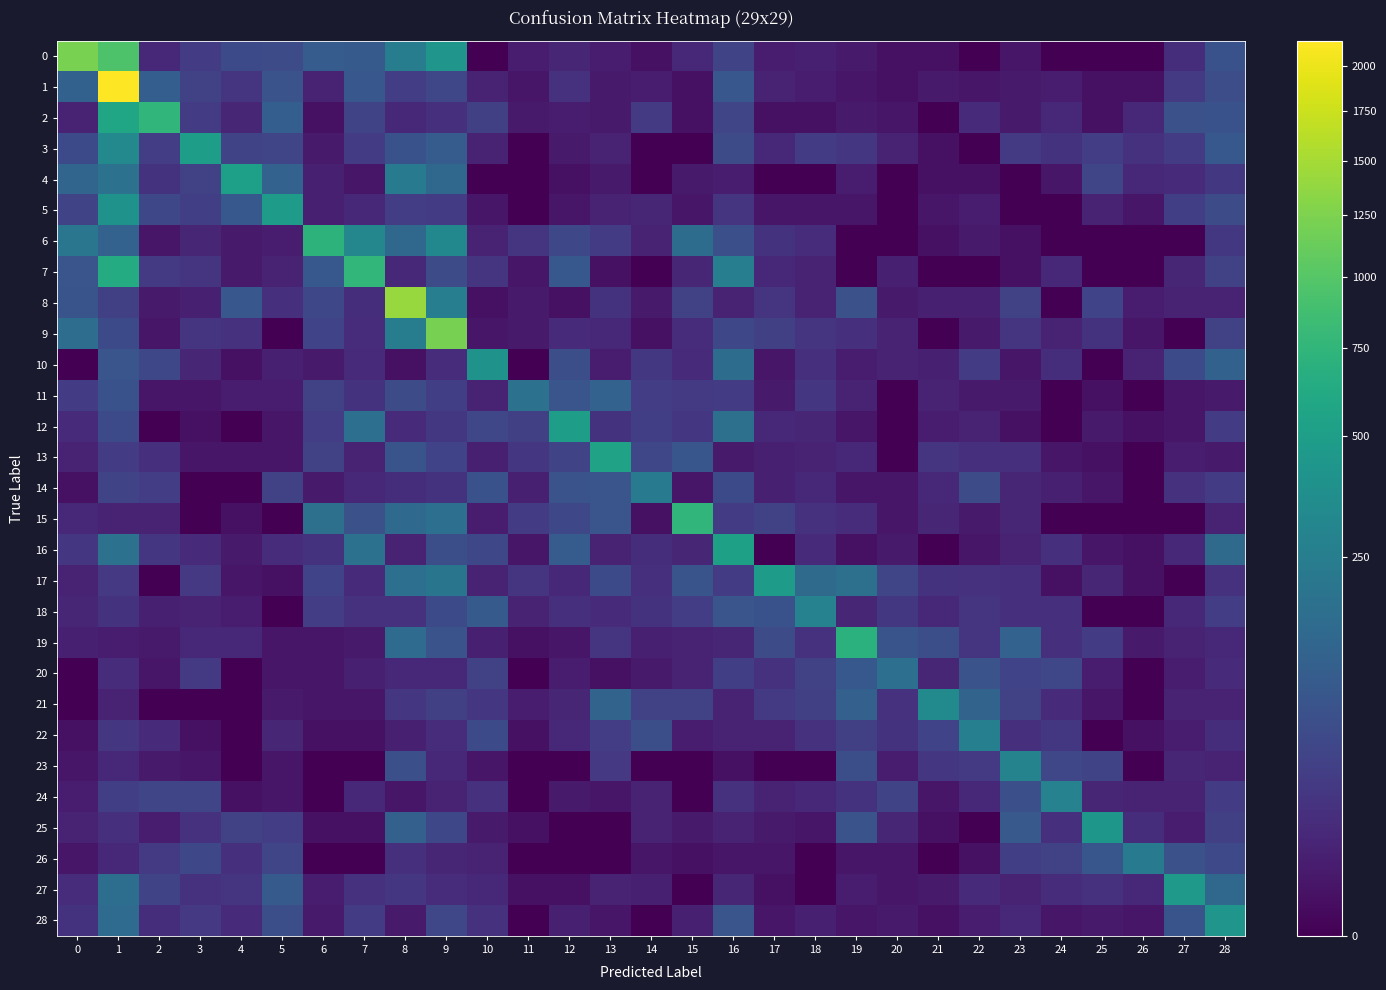

Reading left to right, transcribe all the data shown in this chart.

0: 0=1228	1=946	2=9	3=28	4=52	5=57	6=97	7=93	8=247	9=421	10=0	11=4	12=8	13=4	14=1	15=9	16=40	17=4	18=5	19=3	20=1	21=1	22=0	23=2	24=0	25=0	26=0	27=13	28=69
1: 0=116	1=2149	2=106	3=35	4=20	5=70	6=7	7=84	8=30	9=45	10=6	11=2	12=17	13=3	14=4	15=1	16=82	17=6	18=4	19=2	20=1	21=3	22=2	23=3	24=4	25=1	26=1	27=26	28=58
2: 0=6	1=581	2=751	3=28	4=8	5=106	6=1	7=40	8=9	9=14	10=34	11=3	12=4	13=3	14=25	15=1	16=42	17=1	18=1	19=3	20=2	21=0	22=11	23=3	24=9	25=1	26=10	27=65	28=68
3: 0=52	1=327	2=31	3=509	4=41	5=42	6=3	7=28	8=69	9=99	10=6	11=0	12=3	13=7	14=0	15=0	16=55	17=10	18=27	19=21	20=7	21=1	22=0	23=25	24=18	25=30	26=17	27=27	28=87
4: 0=130	1=185	2=18	3=38	4=510	5=120	6=5	7=2	8=229	9=144	10=0	11=0	12=1	13=3	14=0	15=3	16=4	17=0	18=0	19=4	20=0	21=1	22=1	23=0	24=2	25=43	26=10	27=11	28=23
5: 0=40	1=405	2=48	3=32	4=85	5=480	6=5	7=10	8=30	9=29	10=2	11=0	12=2	13=7	14=8	15=2	16=19	17=2	18=2	19=2	20=0	21=2	22=4	23=0	24=0	25=7	26=2	27=32	28=55
6: 0=207	1=120	2=2	3=8	4=3	5=4	6=727	7=314	8=144	9=318	10=6	11=20	12=48	13=27	14=7	15=161	16=63	17=18	18=12	19=0	20=0	21=1	22=3	23=1	24=0	25=0	26=0	27=0	28=23
7: 0=78	1=634	2=26	3=19	4=3	5=7	6=87	7=770	8=10	9=54	10=20	11=2	12=87	13=1	14=0	15=8	16=258	17=10	18=6	19=0	20=5	21=0	22=0	23=1	24=10	25=0	26=0	27=8	28=37
8: 0=75	1=33	2=3	3=5	4=82	5=14	6=47	7=13	8=1406	9=260	10=1	11=3	12=1	13=18	14=3	15=37	16=7	17=20	18=6	19=65	20=3	21=5	22=5	23=36	24=0	25=39	26=4	27=6	28=7
9: 0=164	1=51	2=2	3=20	4=16	5=0	6=39	7=12	8=248	9=1205	10=2	11=3	12=11	13=10	14=1	15=12	16=46	17=34	18=19	19=15	20=7	21=0	22=3	23=19	24=6	25=18	26=2	27=0	28=37
10: 0=0	1=77	2=48	3=8	4=1	5=5	6=3	7=11	8=1	9=12	10=404	11=0	12=60	13=4	14=23	15=11	16=161	17=2	18=15	19=4	20=6	21=5	22=29	23=2	24=13	25=0	26=6	27=52	28=117
11: 0=27	1=69	2=2	3=2	4=4	5=4	6=35	7=18	8=55	9=32	10=6	11=181	12=77	13=119	14=30	15=26	16=28	17=3	18=22	19=6	20=0	21=7	22=3	23=3	24=0	25=1	26=0	27=2	28=3
12: 0=11	1=52	2=0	3=1	4=0	5=2	6=31	7=174	8=11	9=23	10=44	11=33	12=502	13=18	14=32	15=21	16=178	17=9	18=8	19=2	20=0	21=4	22=7	23=1	24=0	25=3	26=1	27=2	28=28
13: 0=7	1=28	2=14	3=2	4=2	5=2	6=37	7=6	8=73	9=39	10=5	11=22	12=41	13=541	14=45	15=80	16=3	17=5	18=7	19=10	20=0	21=20	22=15	23=14	24=2	25=1	26=0	27=4	28=3
14: 0=1	1=40	2=31	3=0	4=0	5=37	6=3	7=10	8=13	9=18	10=69	11=5	12=72	13=77	14=239	15=2	16=52	17=5	18=9	19=2	20=2	21=10	22=55	23=8	24=5	25=2	26=0	27=17	28=27
15: 0=10	1=6	2=6	3=0	4=1	5=0	6=177	7=65	8=145	9=173	10=4	11=27	12=48	13=77	14=1	15=753	16=28	17=37	18=16	19=12	20=2	21=8	22=3	23=8	24=0	25=0	26=0	27=0	28=6
16: 0=22	1=181	2=21	3=11	4=3	5=12	6=18	7=181	8=6	9=61	10=46	11=2	12=97	13=6	14=13	15=8	16=523	17=0	18=11	19=1	20=3	21=0	22=2	23=6	24=14	25=2	26=1	27=10	28=152
17: 0=6	1=24	2=0	3=24	4=2	5=1	6=39	7=11	8=172	9=201	10=7	11=20	12=9	13=51	14=14	15=73	16=29	17=487	18=153	19=180	20=42	21=18	22=16	23=15	24=1	25=8	26=1	27=0	28=16
18: 0=8	1=18	2=5	3=6	4=4	5=0	6=30	7=17	8=17	9=51	10=91	11=7	12=14	13=11	14=18	15=30	16=76	17=68	18=279	19=8	20=23	21=9	22=20	23=14	24=15	25=0	26=0	27=10	28=31
19: 0=5	1=4	2=3	3=9	4=10	5=2	6=2	7=3	8=155	9=72	10=5	11=1	12=2	13=19	14=5	15=7	16=8	17=56	18=16	19=696	20=74	21=61	22=20	23=118	24=15	25=29	26=3	27=7	28=9
20: 0=0	1=12	2=2	3=25	4=0	5=2	6=2	7=5	8=9	9=9	10=36	11=0	12=4	13=1	14=3	15=6	16=32	17=16	18=35	19=85	20=175	21=8	22=70	23=39	24=44	25=4	26=0	27=4	28=11
21: 0=0	1=7	2=0	3=0	4=0	5=3	6=2	7=2	8=22	9=33	10=22	11=4	12=8	13=123	14=35	15=36	16=7	17=25	18=33	19=113	20=16	21=342	22=123	23=35	24=11	25=2	26=0	27=6	28=7
22: 0=1	1=22	2=11	3=1	4=0	5=8	6=1	7=1	8=5	9=12	10=51	11=1	12=9	13=31	14=60	15=4	16=7	17=6	18=17	19=34	20=18	21=39	22=265	23=14	24=23	25=0	26=1	27=4	28=13
23: 0=2	1=9	2=3	3=2	4=0	5=2	6=0	7=0	8=63	9=10	10=2	11=0	12=0	13=24	14=0	15=0	16=1	17=0	18=0	19=60	20=4	21=21	22=25	23=286	24=45	25=41	26=0	27=8	28=6
24: 0=4	1=32	2=42	3=43	4=1	5=2	6=0	7=10	8=2	9=6	10=16	11=0	12=3	13=2	14=6	15=0	16=16	17=6	18=10	19=18	20=41	21=2	22=9	23=64	24=283	25=8	26=7	27=7	28=29
25: 0=6	1=14	2=4	3=16	4=35	5=30	6=1	7=1	8=111	9=46	10=3	11=1	12=0	13=0	14=6	15=3	16=6	17=3	18=2	19=70	20=8	21=1	22=0	23=89	24=14	25=438	26=13	27=4	28=34
26: 0=2	1=10	2=26	3=47	4=14	5=42	6=0	7=0	8=15	9=8	10=6	11=0	12=0	13=0	14=2	15=1	16=2	17=2	18=0	19=2	20=2	21=0	22=1	23=32	24=35	25=80	26=241	27=66	28=49
27: 0=12	1=169	2=40	3=16	4=20	5=92	6=4	7=17	8=22	9=12	10=10	11=1	12=1	13=6	14=5	15=0	16=8	17=1	18=0	19=4	20=2	21=3	22=11	23=6	24=12	25=17	26=9	27=464	28=141
28: 0=18	1=157	2=13	3=24	4=11	5=61	6=3	7=27	8=3	9=44	10=17	11=0	12=5	13=2	14=0	15=5	16=77	17=2	18=5	19=2	20=3	21=1	22=4	23=10	24=2	25=3	26=2	27=75	28=419